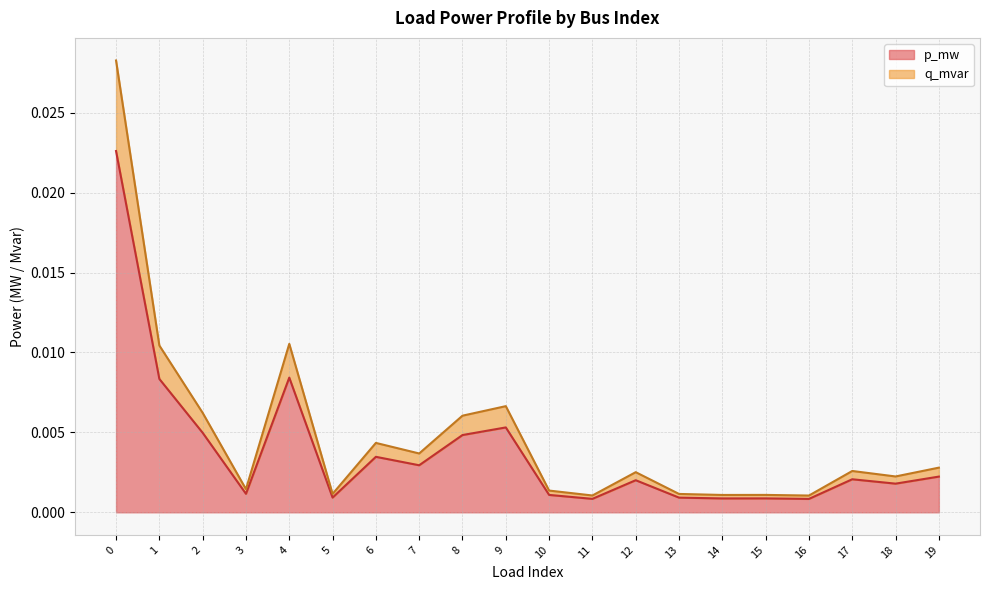

True or false: p_mw and q_mvar intersect in this chart.

False